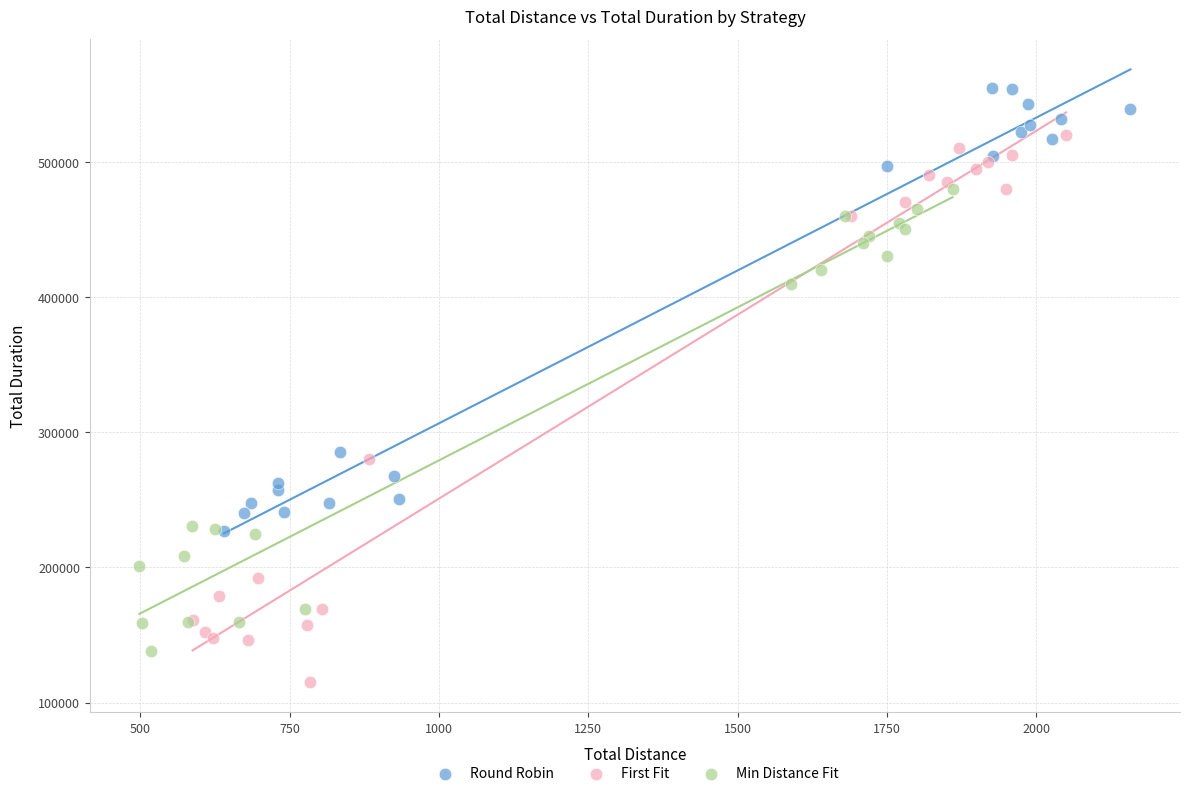

Which series has the largest Y range (max minus min)?

First Fit